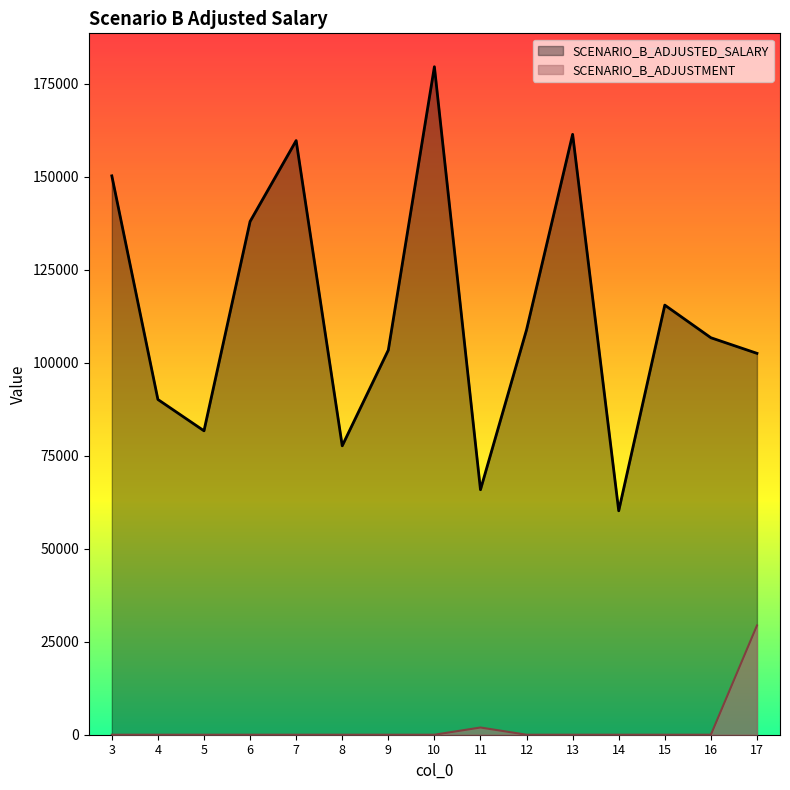

At which category does SCENARIO_B_ADJUSTMENT reach its first local peak?

11